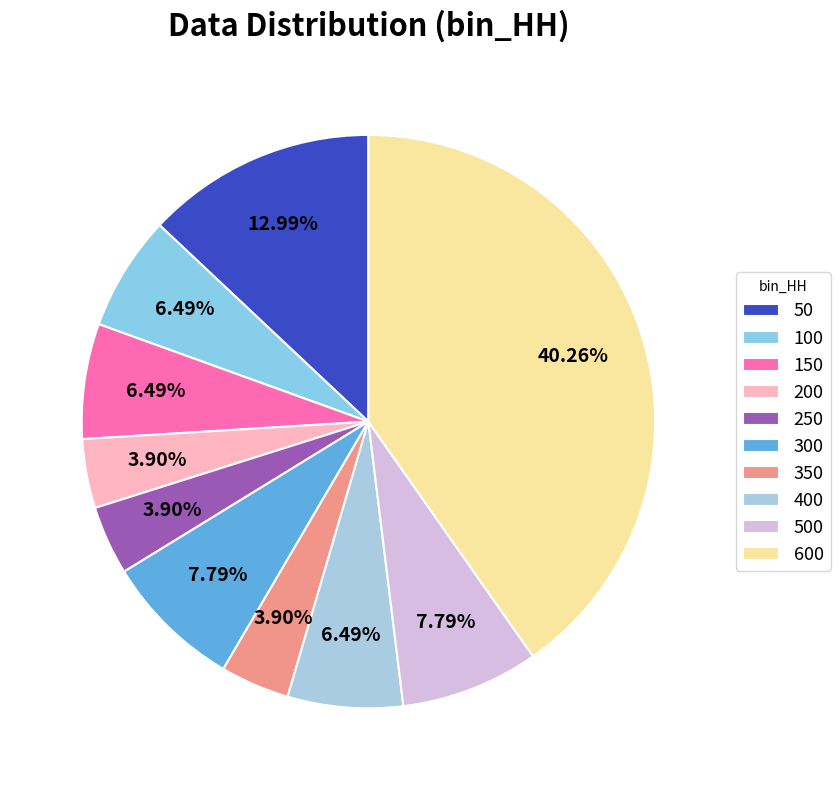

Count the number of slices in the pie.

10